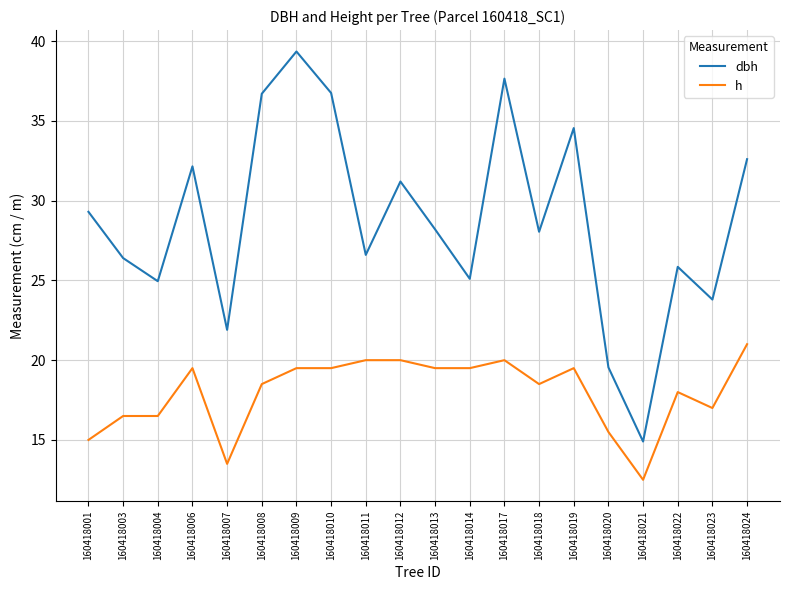

The dbh series shows 14.7 at 160418001. True or false?

False